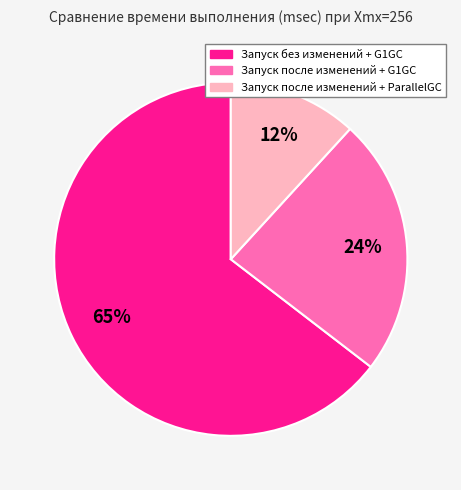

To the nearest percent, what is the combined percentage of Запуск без изменений + G1GC and Запуск после изменений + ParallelGC?

76%